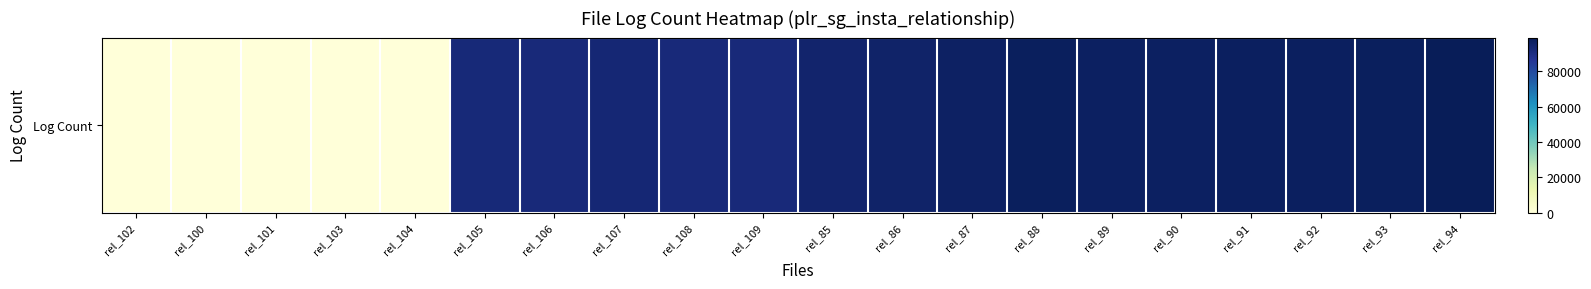

What is the difference between the second highest and second lowest values?

97816